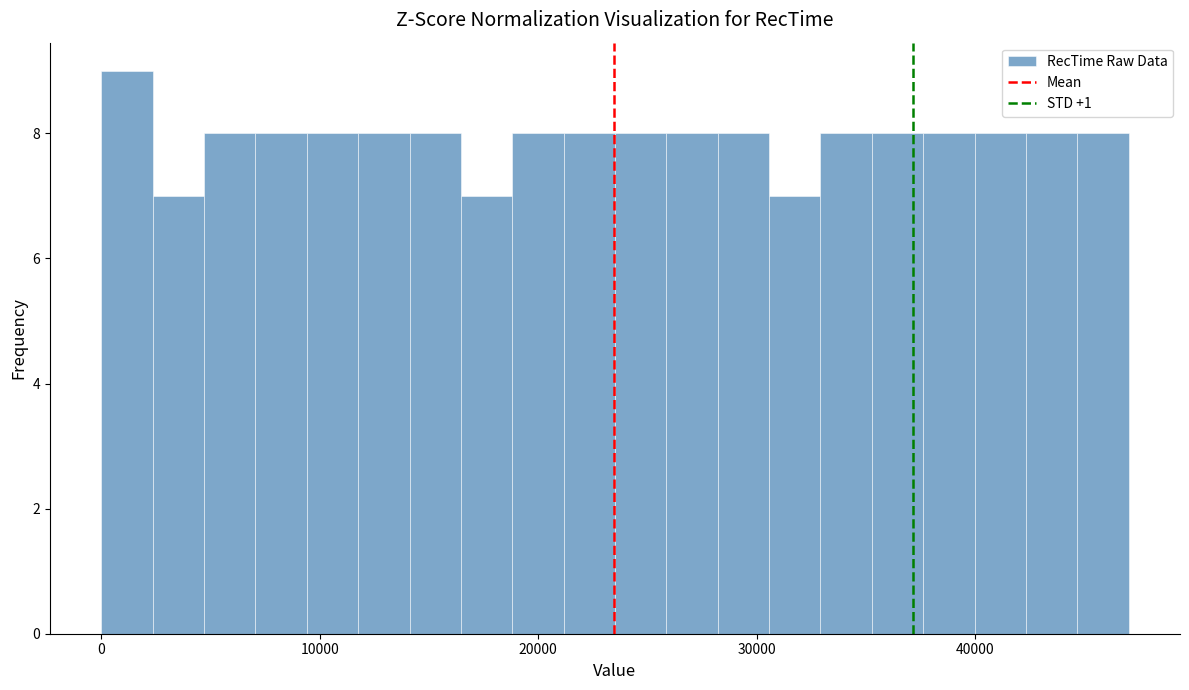

Around what value on the x-axis is the tallest bar? Give the approximate position of its centre, as read against the axis.

1000